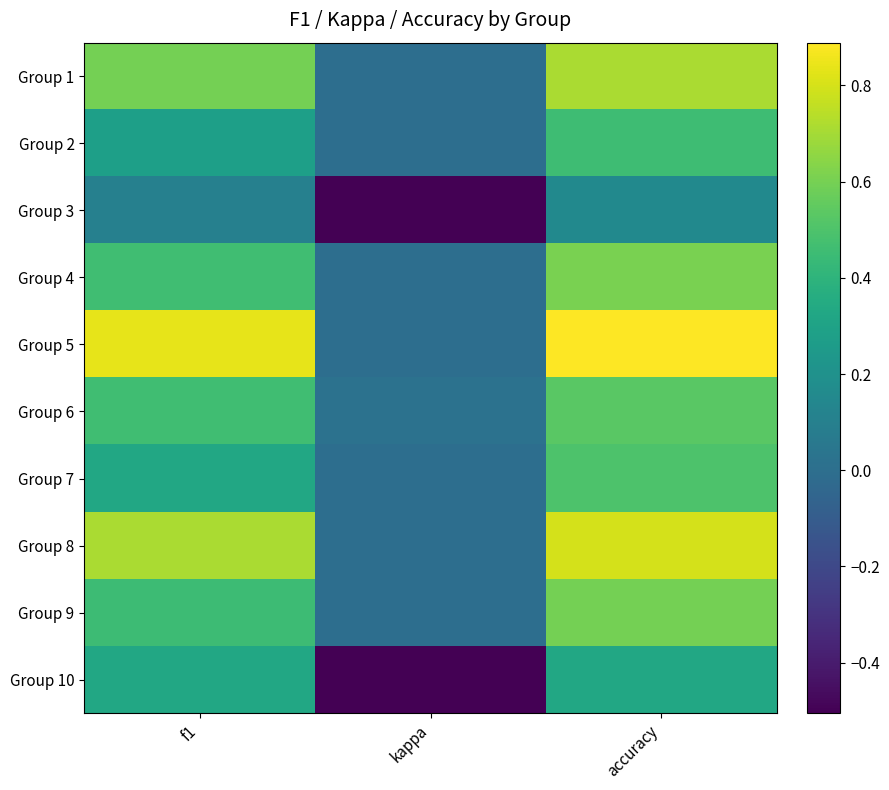

At kappa, list the series in order from smallest to largest.

Group 3, Group 10, Group 1, Group 2, Group 4, Group 5, Group 7, Group 8, Group 9, Group 6